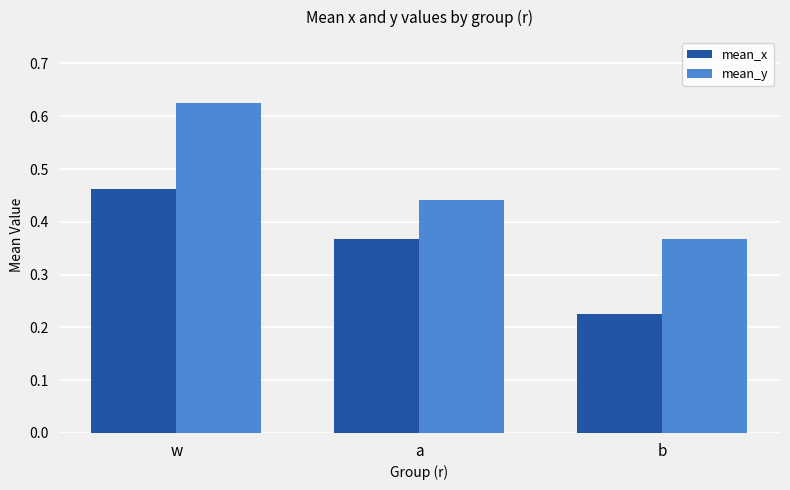

Which series has the largest range (max minus min)?

mean_y